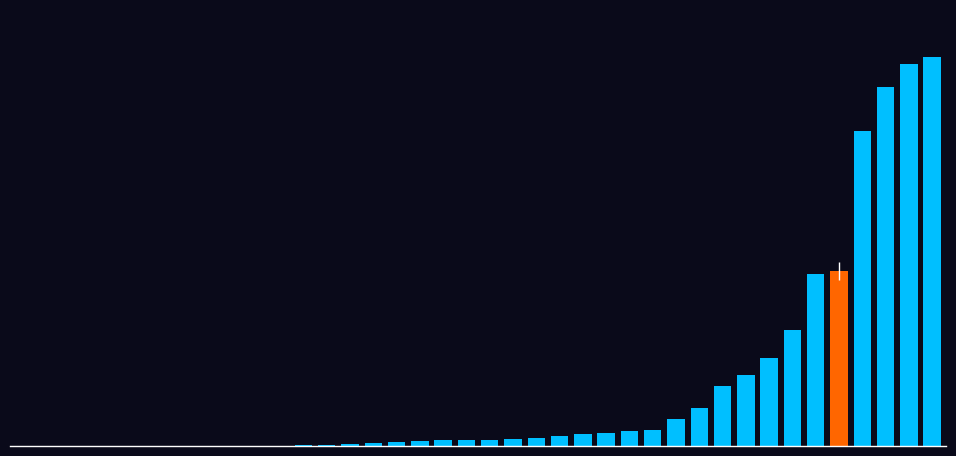

Which label corresponds to the largest value in the chart?

39